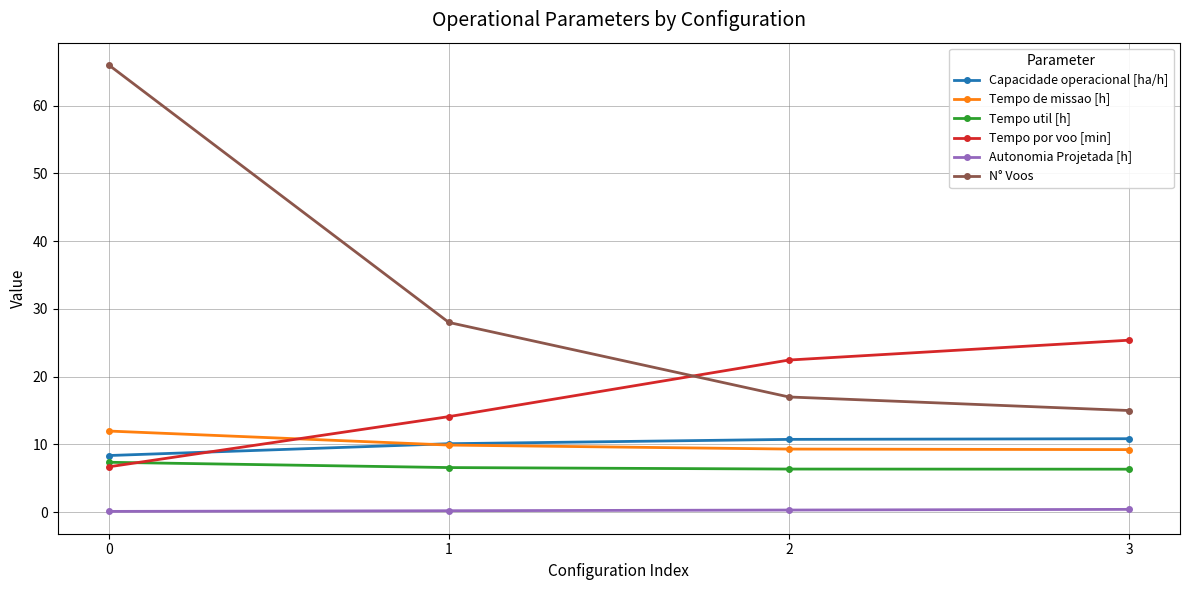

Is it true that Capacidade operacional [ha/h] equals 8.4 at 0?

True